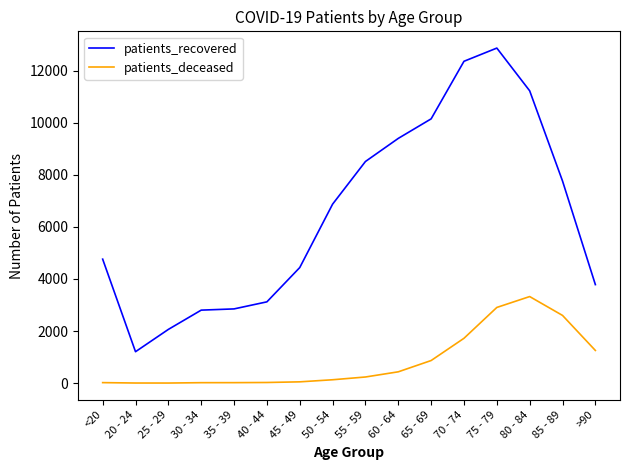

What is the greatest value displayed?

12862